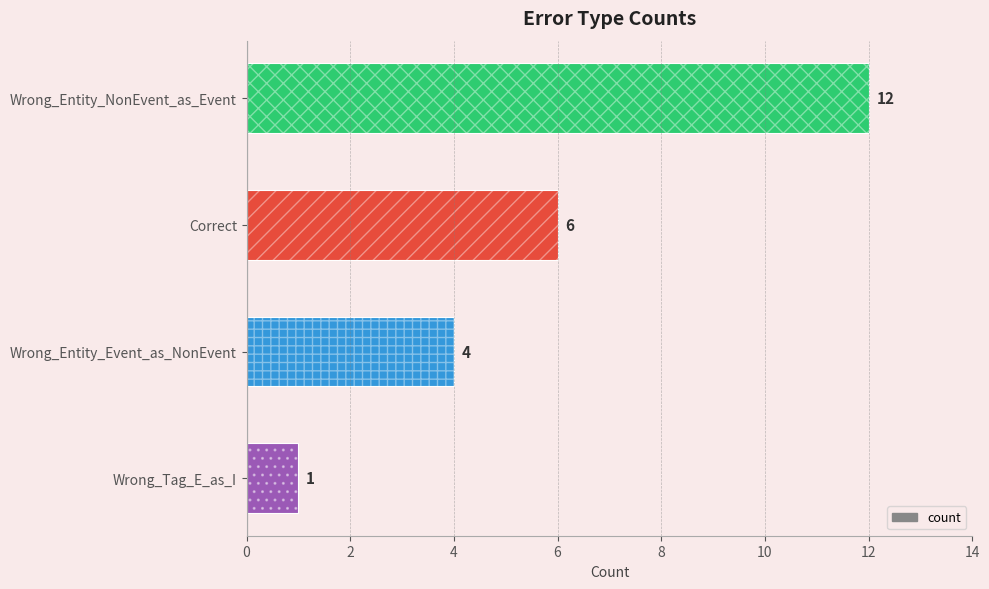

What is the greatest value displayed?

12